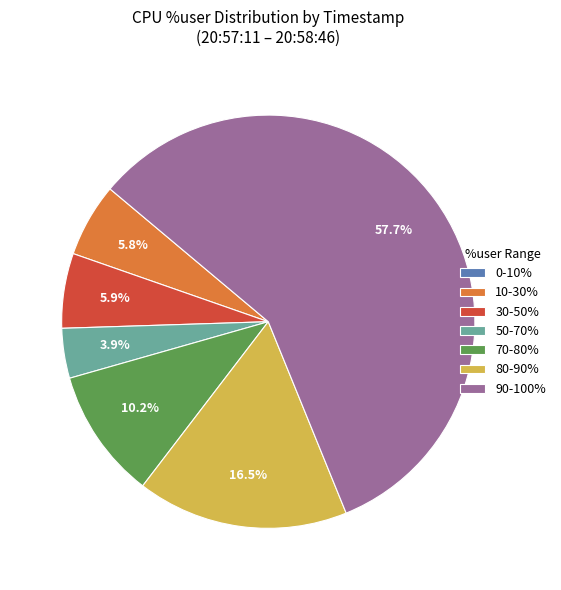

Approximately how many times larger is the value at 30-50% compared to 50-70%?

1.5